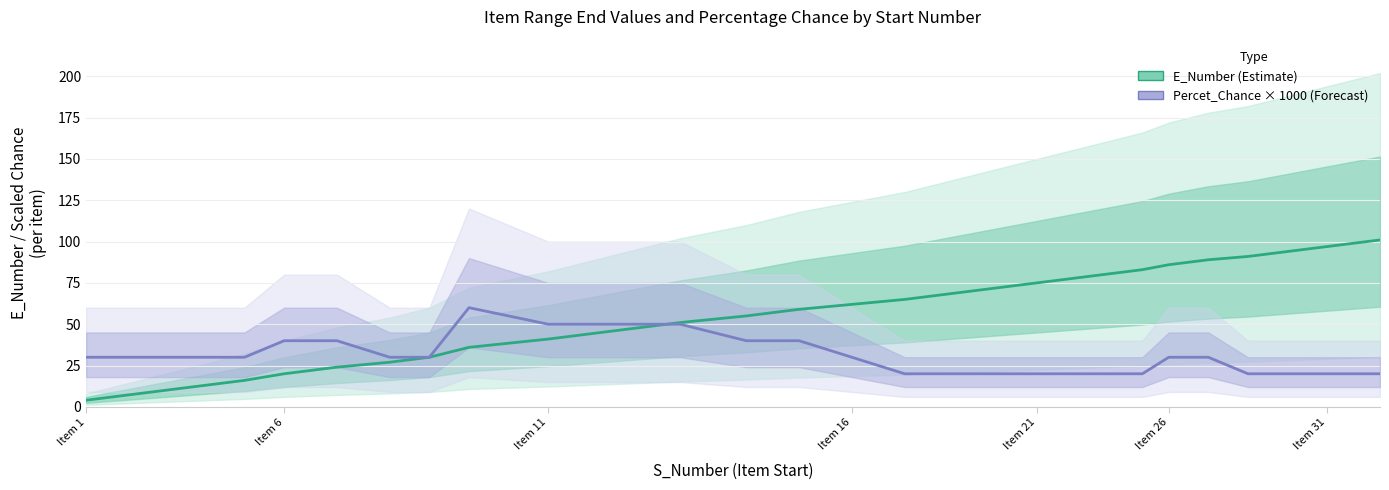

How many interior local peaks does the Percet_Chance × 1000 (Forecast) series have?

1